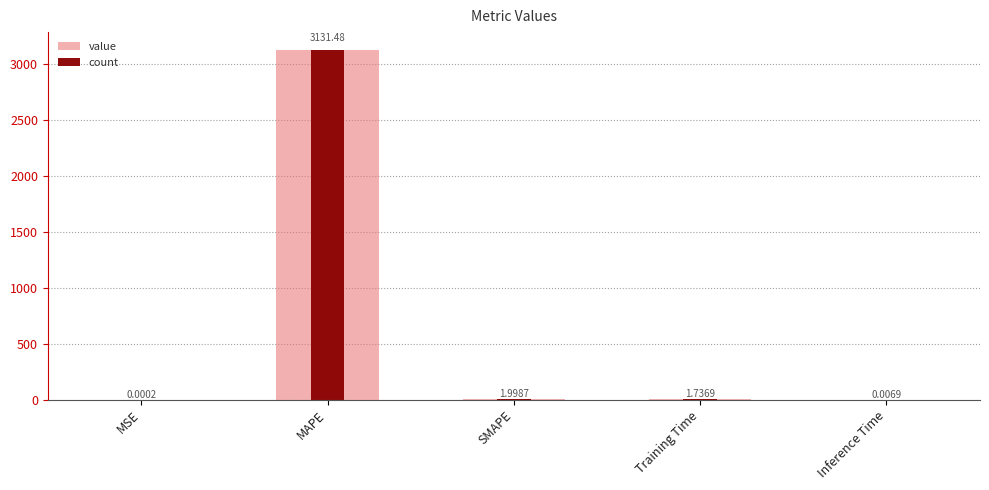

How many bars are there in each group?

2